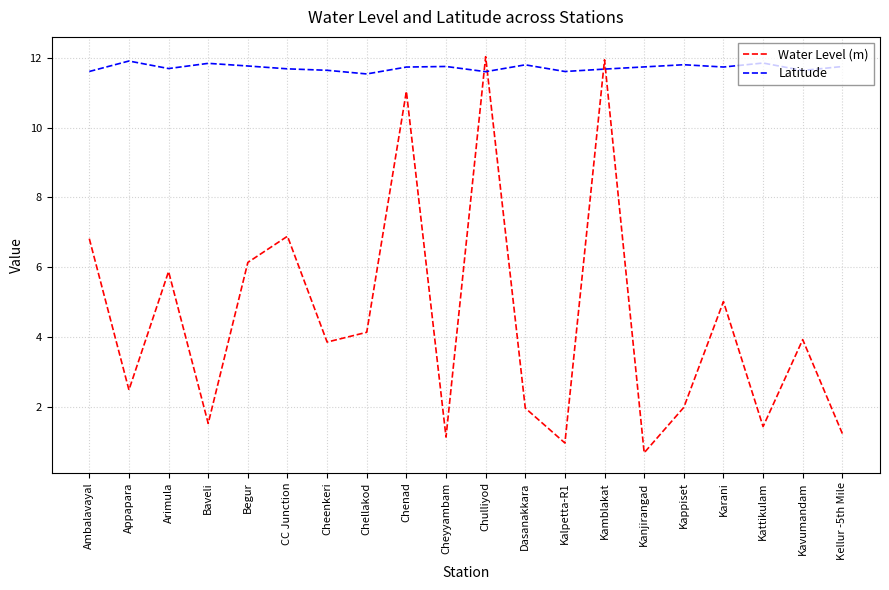

Which series has the largest total across all categories?

Latitude